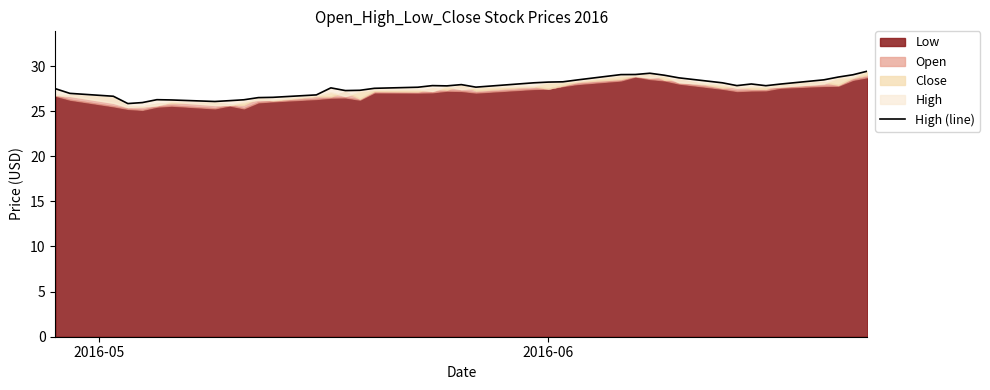

How many values exceed 27?

28